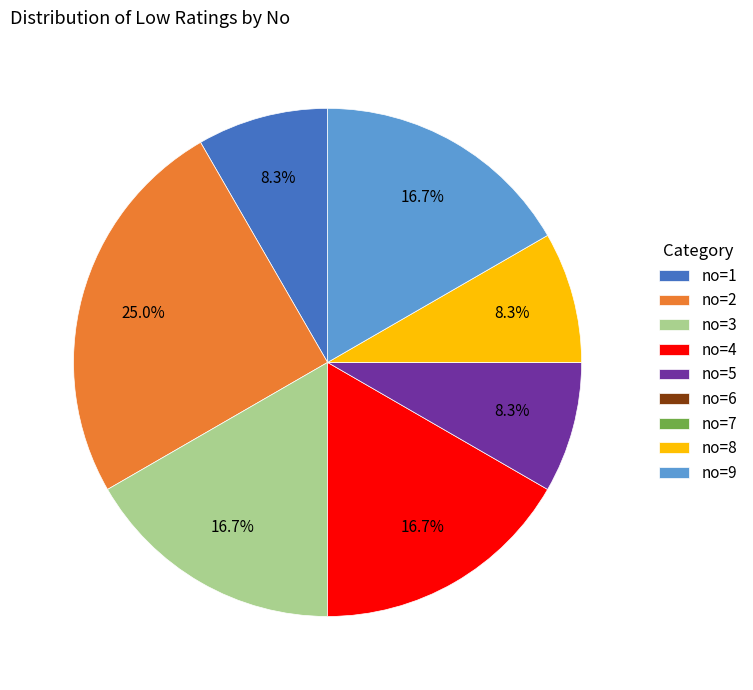

Between no=3 and no=8, which is larger?

no=3